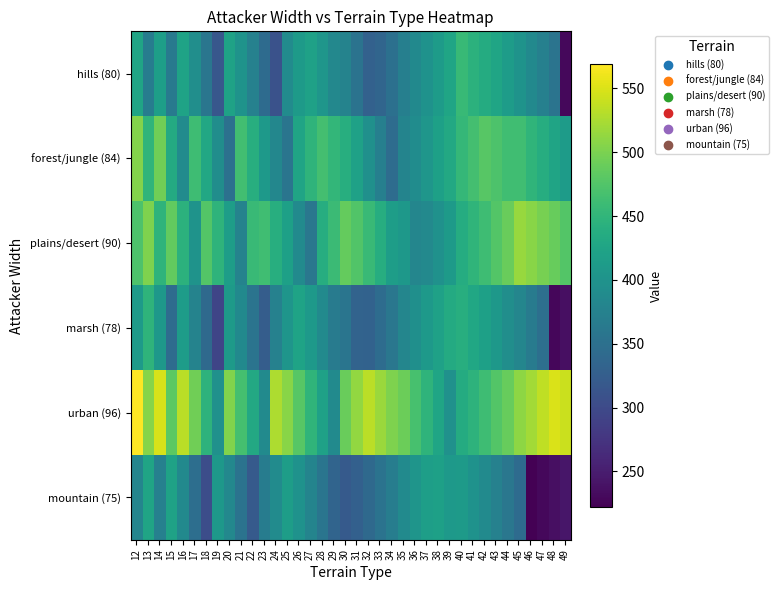

Which has a higher value, 35 or 46?

46